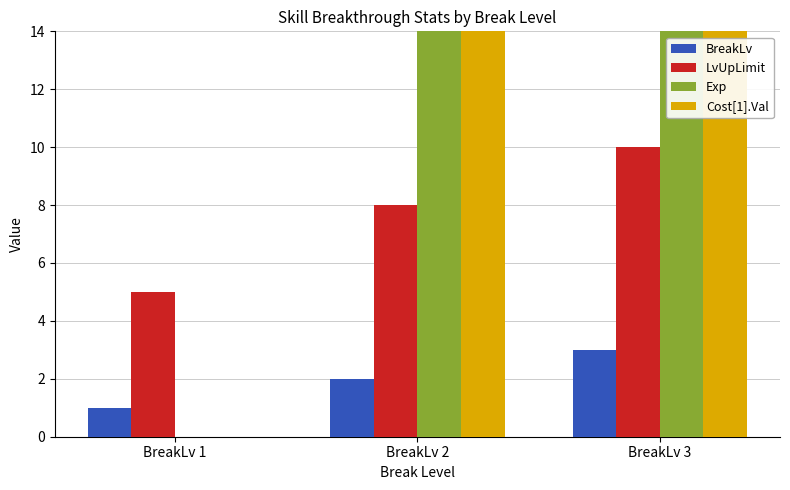

Is the value of LvUpLimit at BreakLv 3 greater than the value of BreakLv at BreakLv 2?

Yes